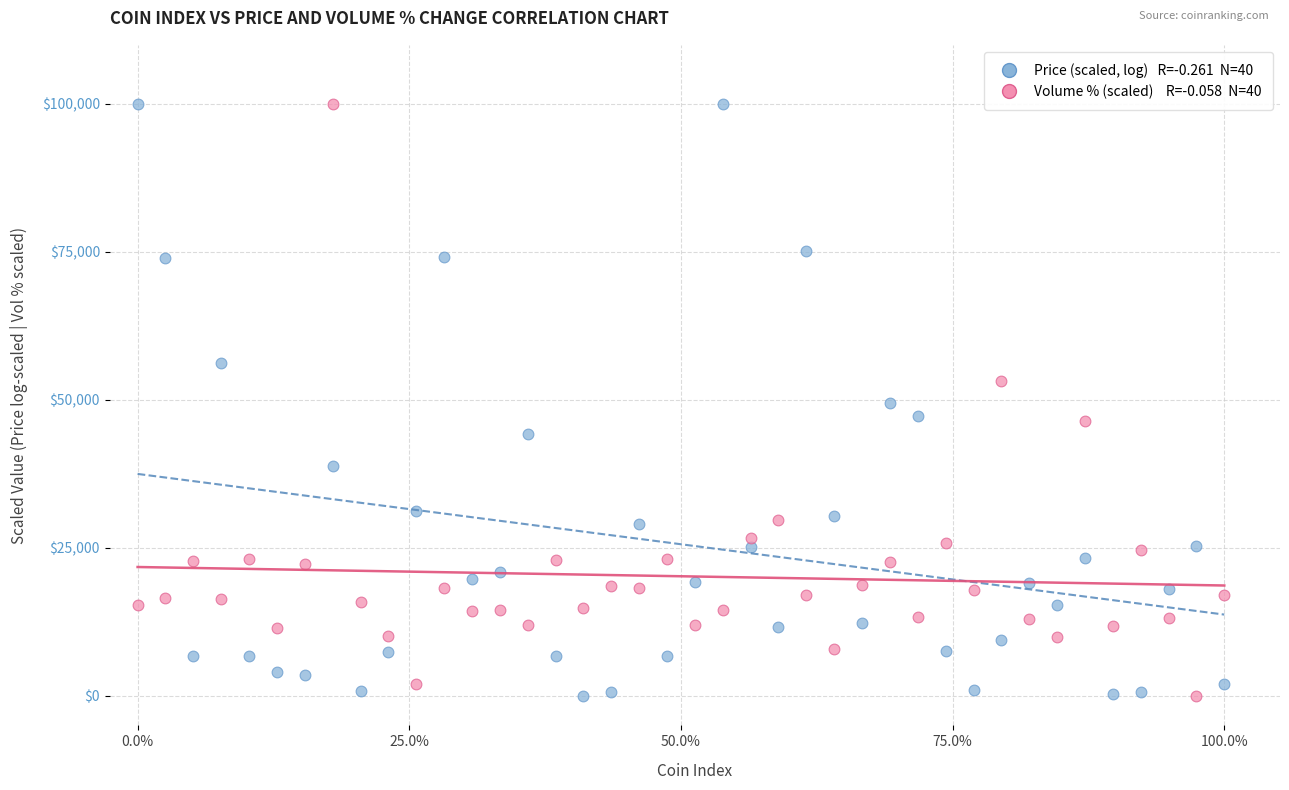

Across all data points, what is the range of Y values (max minus min)?

100000.0